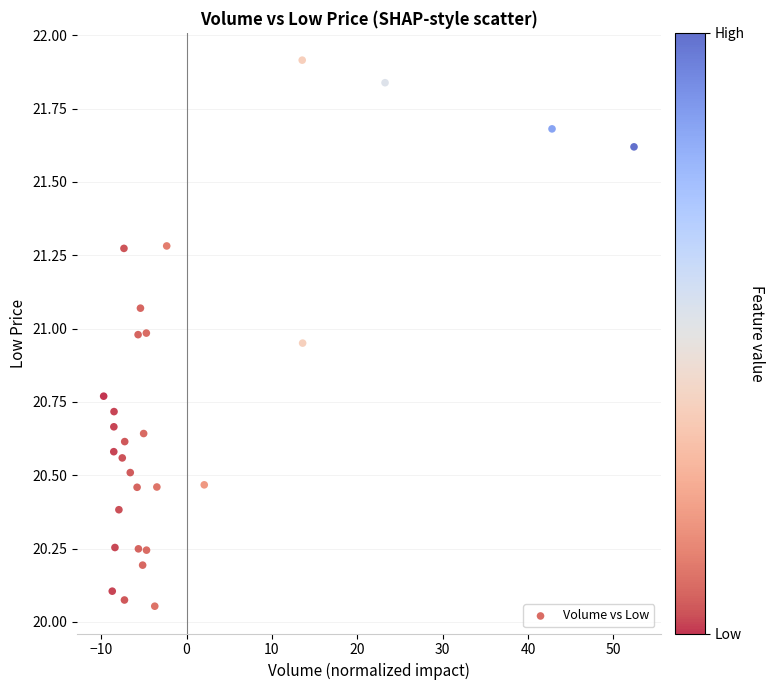

What is the range of Y values (max minus min)?

1.9